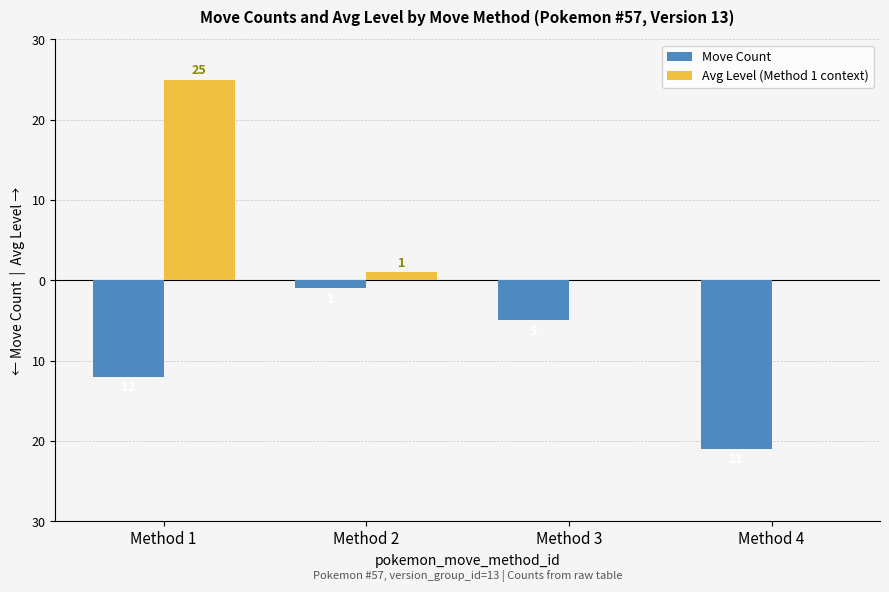

What are all the series names shown in the legend?

Move Count, Avg Level (Method 1 context)